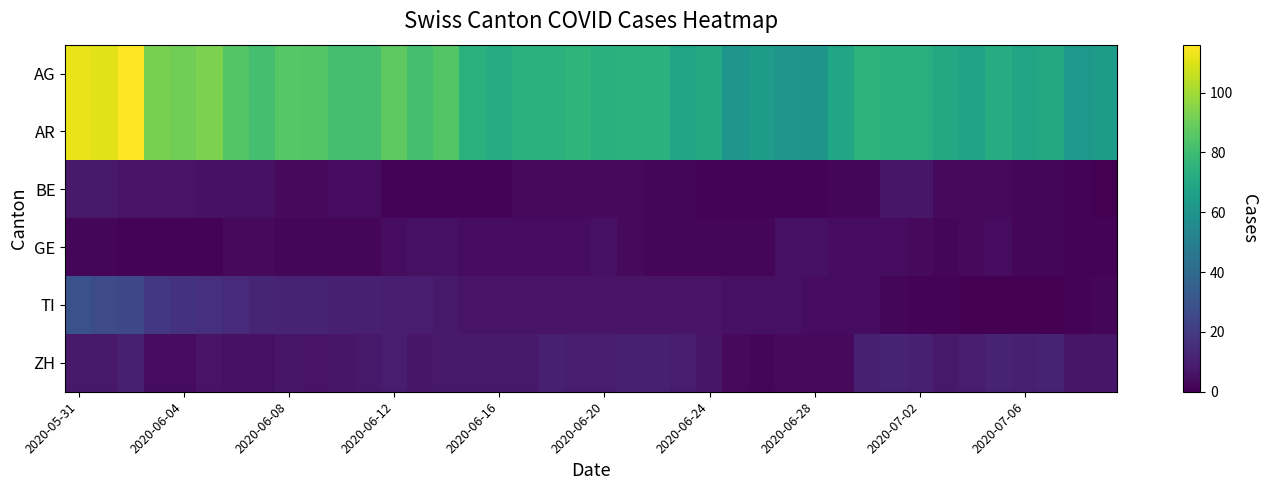

Which series has the widest spread of values?

AG